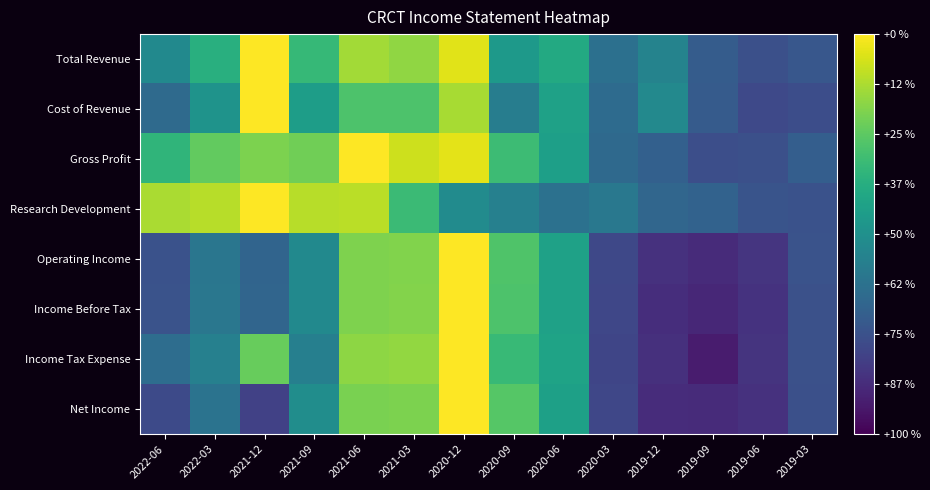

Rank the series by their maximum value, from highest to lowest.

Total Revenue, Cost of Revenue, Gross Profit, Research Development, Operating Income, Income Before Tax, Income Tax Expense, Net Income